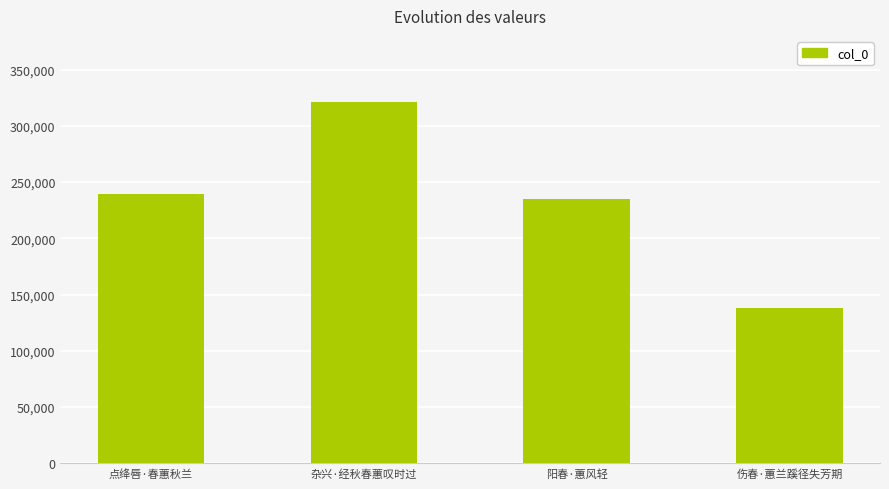

What is the sum of all values?

933455